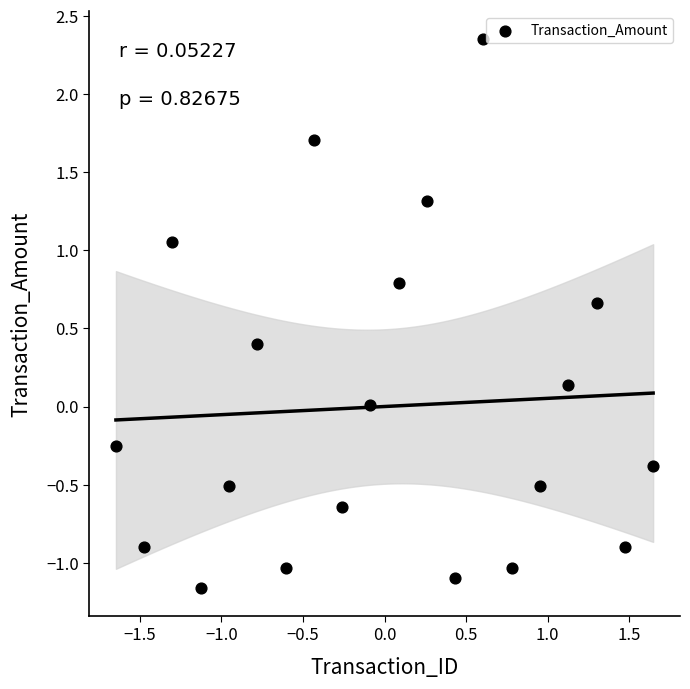

What is the range of X values (max minus min)?

3.3